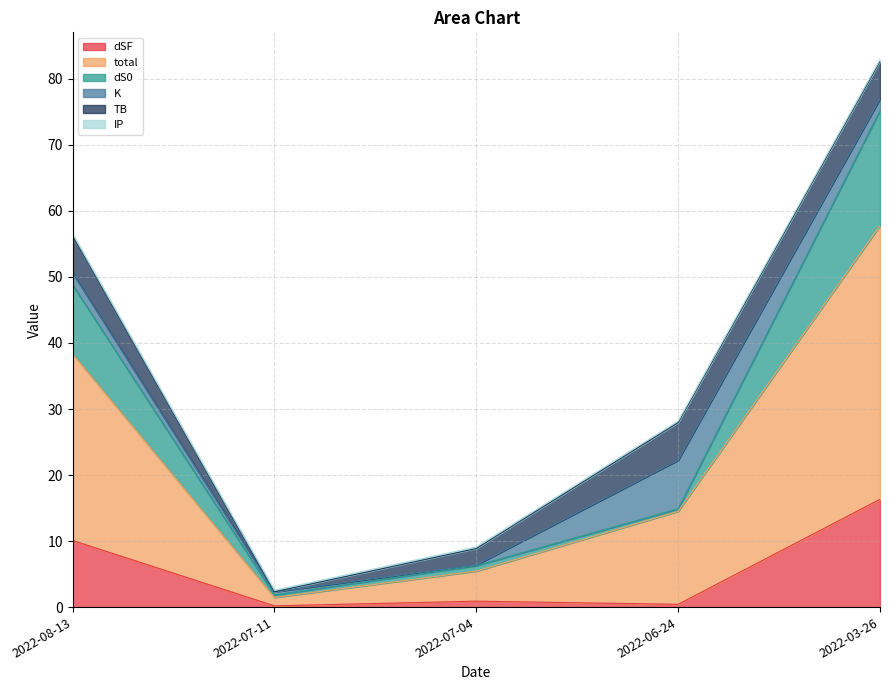

Between 2022-07-04 and 2022-03-26, which is larger?

2022-03-26